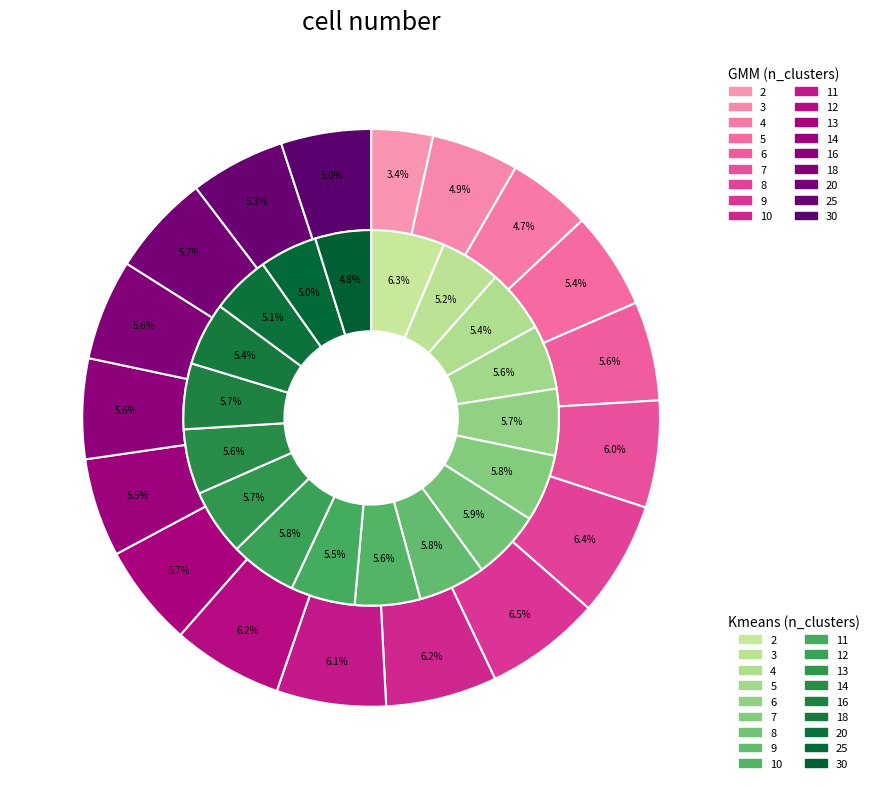

How many slices are in this pie chart?

18